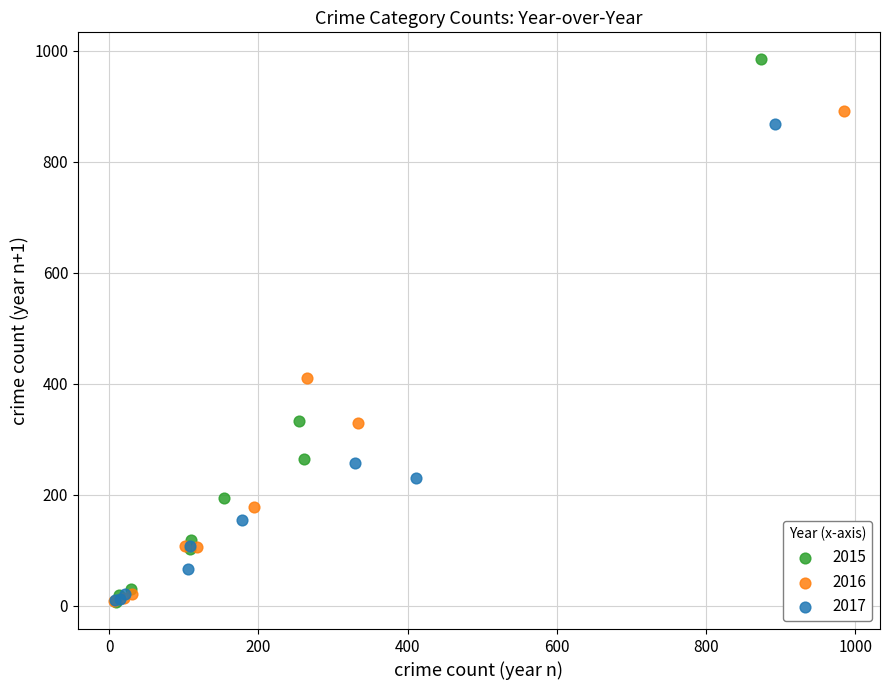

Which series reaches the maximum Y coordinate?

2015